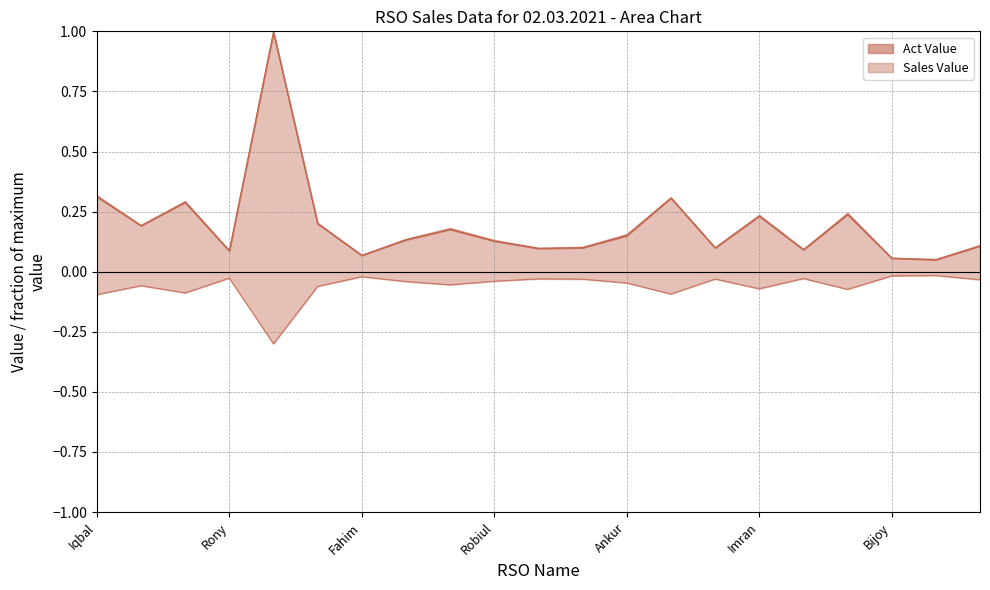

Where is Sales Value nearest to the value 0?

Nishan